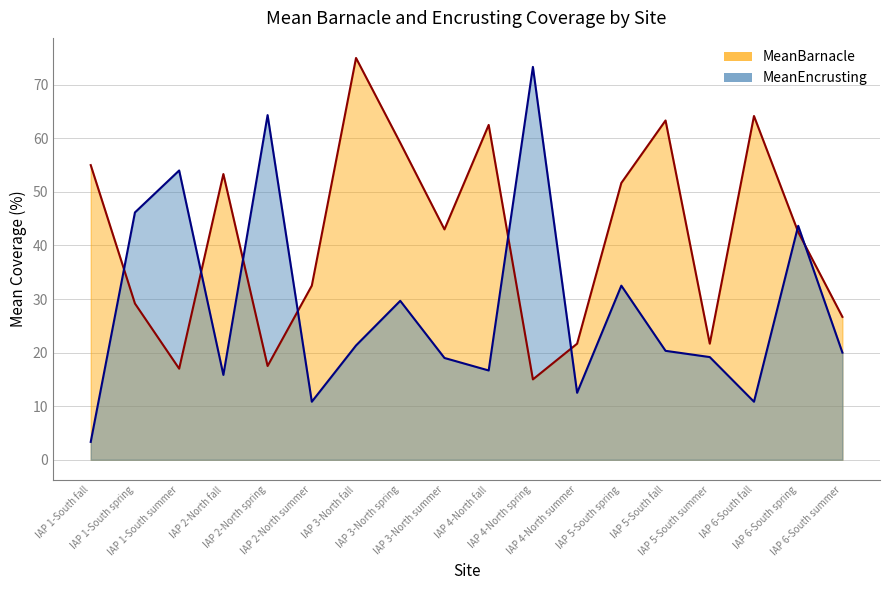

At IAP 2-North spring, list the series in order from largest to smallest.

MeanEncrusting, MeanBarnacle